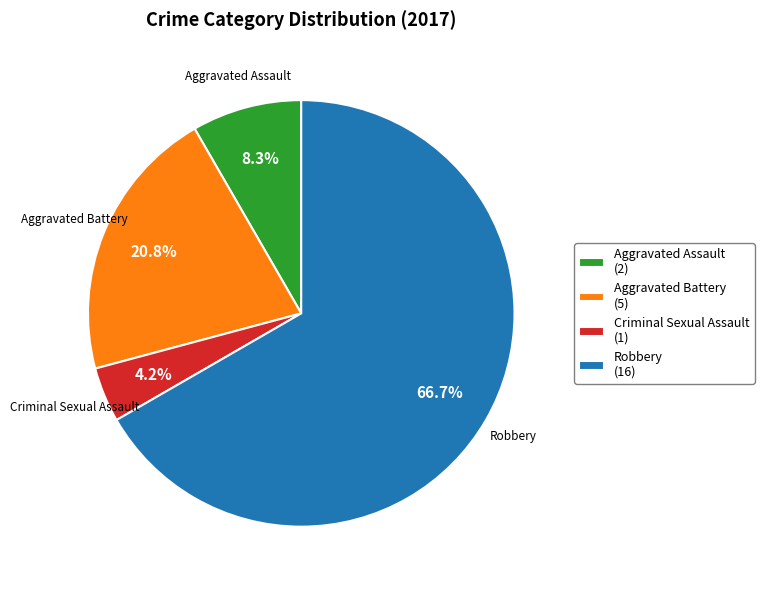

Combined, do Aggravated Battery and Robbery account for over 50%?

Yes